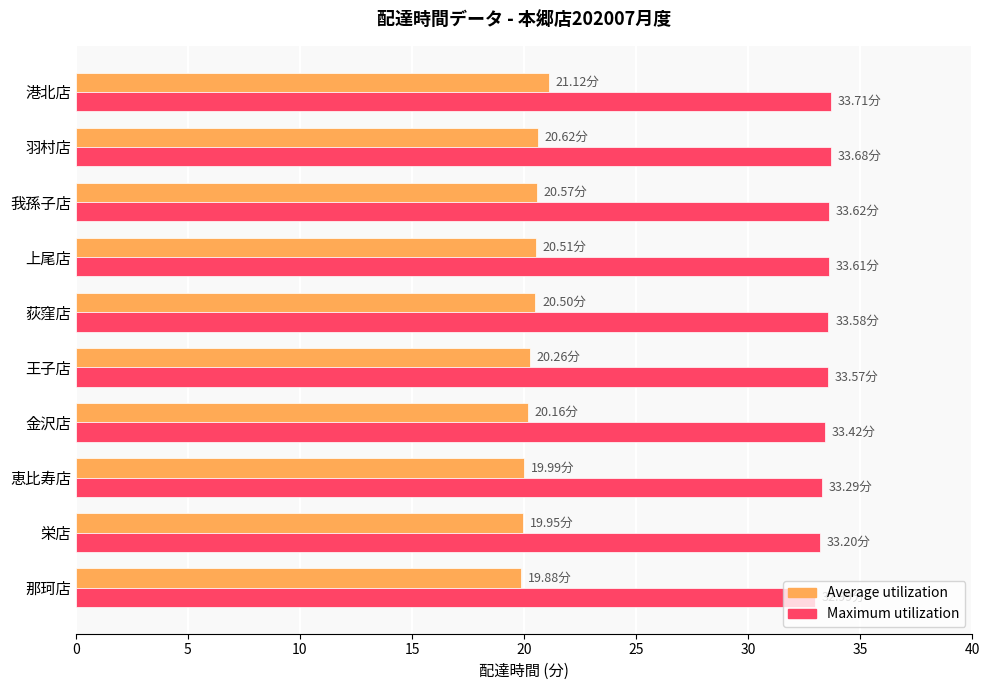

Rank the series by their maximum value, from lowest to highest.

Average utilization, Maximum utilization